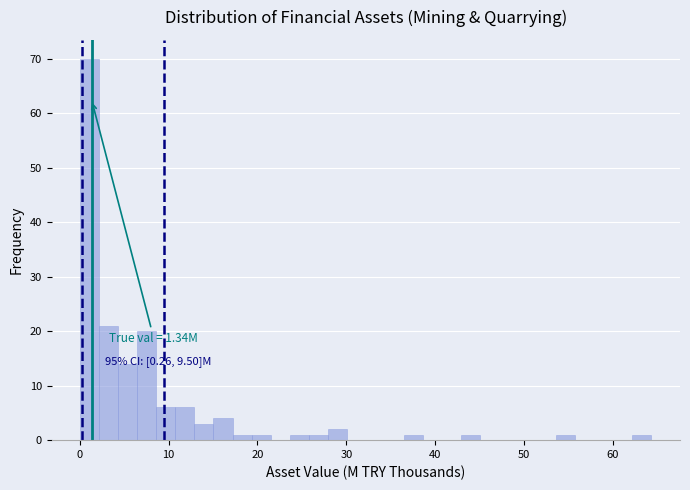

Around what value on the x-axis is the tallest bar? Give the approximate position of its centre, as read against the axis.

1